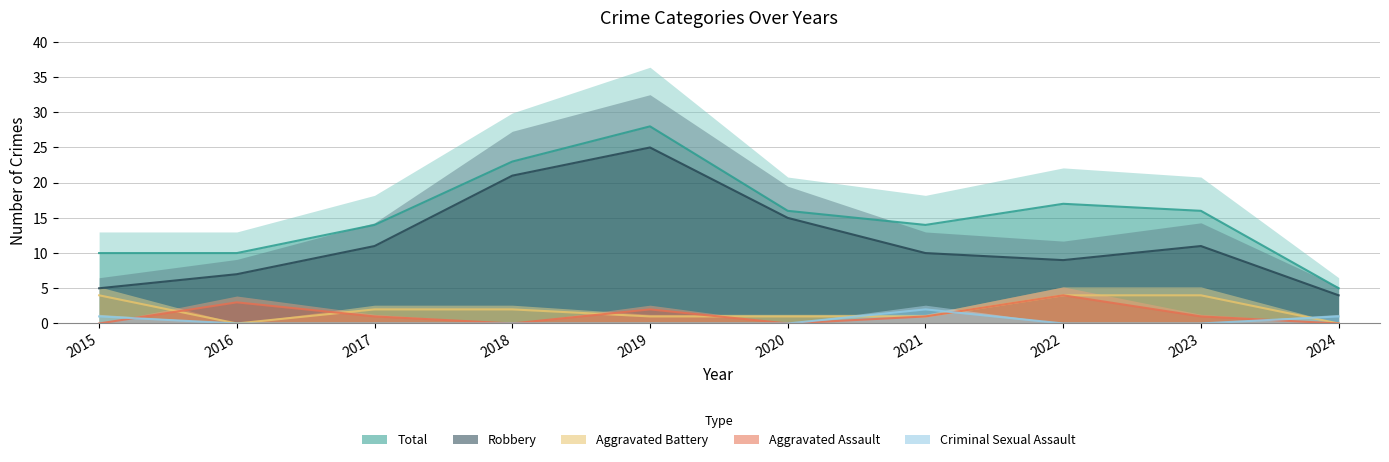

What is the highest value of the Robbery series?

25